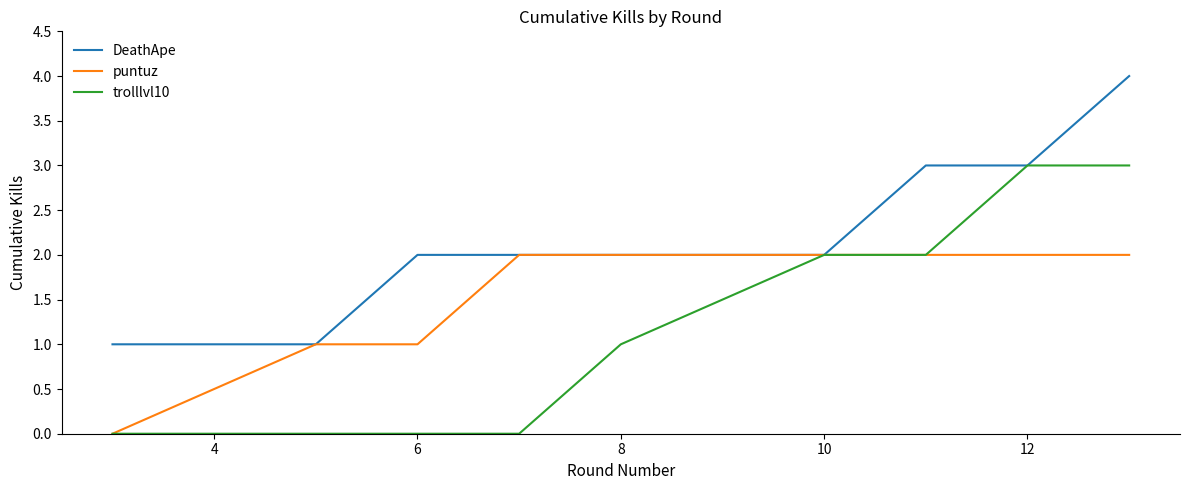

What is the maximum value for DeathApe?

4